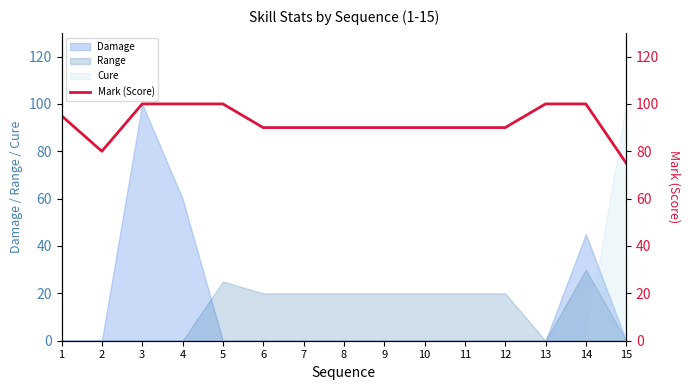

Rank the categories by value from lowest to highest.

15, 2, 6, 7, 8, 9, 10, 11, 12, 1, 3, 4, 5, 13, 14